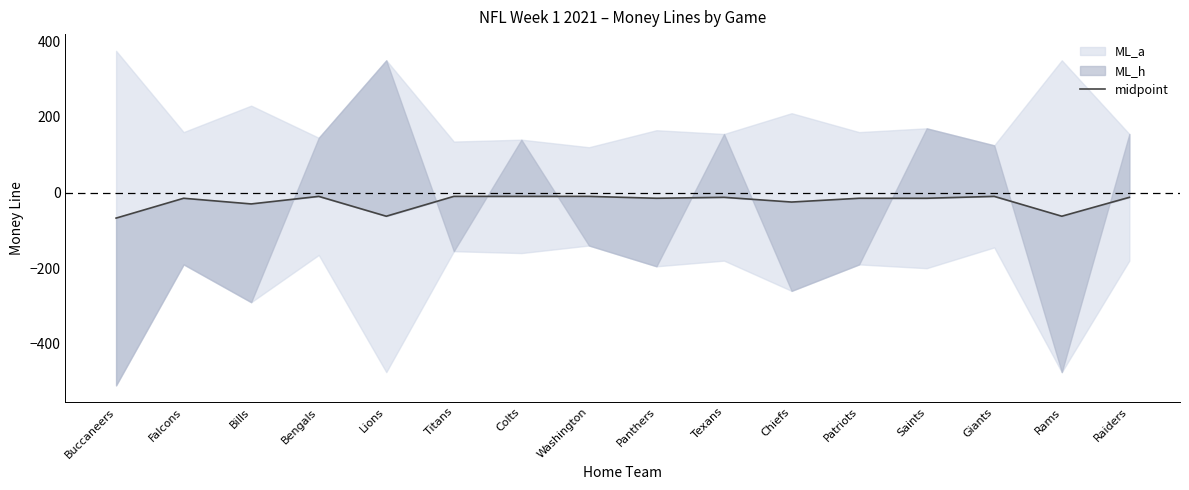

Which has a higher value, Buccaneers or Saints?

Saints